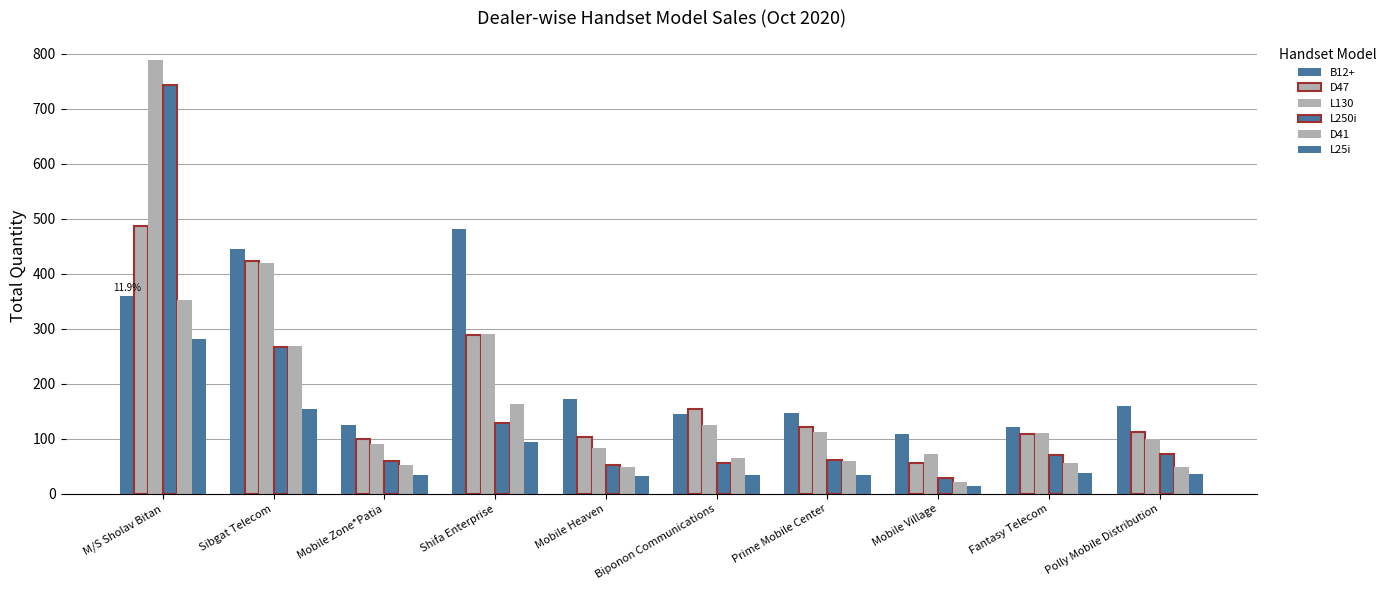

What is the minimum value for D47?

56